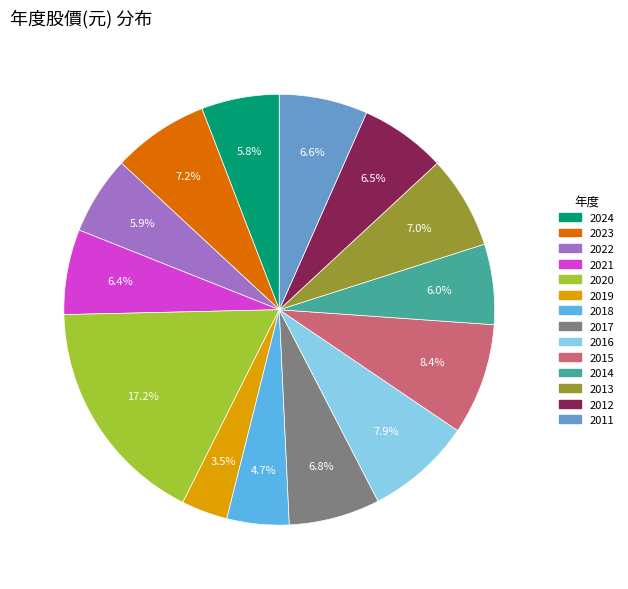

Combined, do 2024 and 2020 account for over 50%?

No